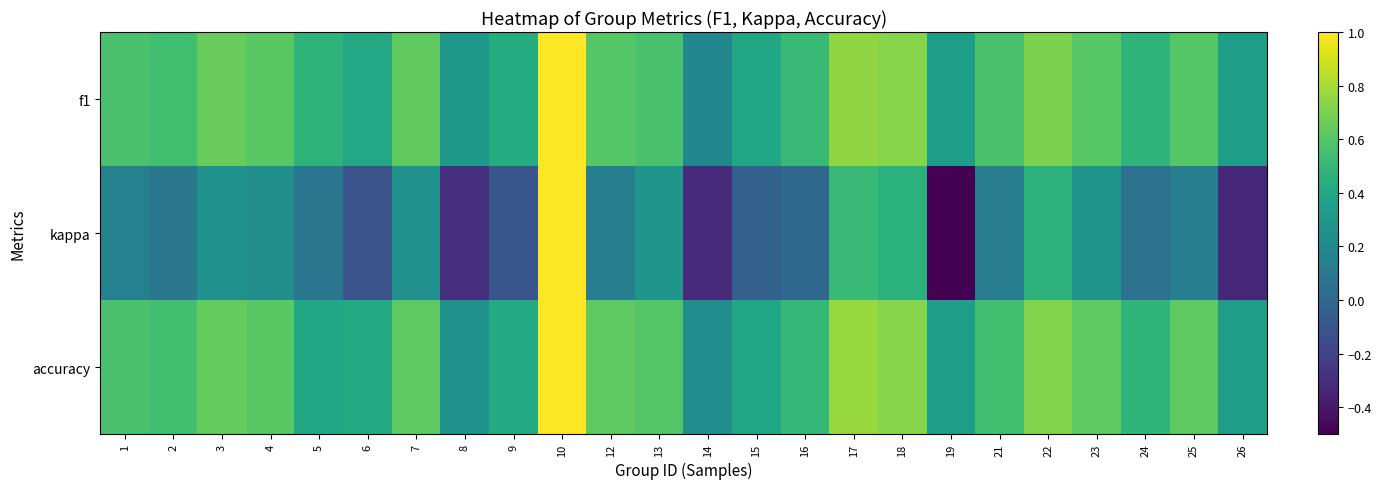

Reading left to right, what are all the values shown in this chart?

f1: 1=0.6	2=0.5	3=0.6	4=0.6	5=0.5	6=0.4	7=0.6	8=0.3	9=0.4	10=1.0	12=0.6	13=0.6	14=0.2	15=0.4	16=0.5	17=0.8	18=0.7	19=0.3	21=0.6	22=0.7	23=0.6	24=0.5	25=0.6	26=0.3
kappa: 1=0.2	2=0.1	3=0.3	4=0.2	5=0.1	6=-0.1	7=0.2	8=-0.3	9=-0.1	10=1.0	12=0.1	13=0.3	14=-0.3	15=-0.0	16=0.0	17=0.5	18=0.5	19=-0.5	21=0.1	22=0.5	23=0.3	24=0.1	25=0.1	26=-0.3
accuracy: 1=0.6	2=0.5	3=0.6	4=0.6	5=0.4	6=0.4	7=0.6	8=0.3	9=0.4	10=1.0	12=0.6	13=0.6	14=0.2	15=0.4	16=0.5	17=0.8	18=0.7	19=0.3	21=0.5	22=0.7	23=0.6	24=0.5	25=0.6	26=0.3